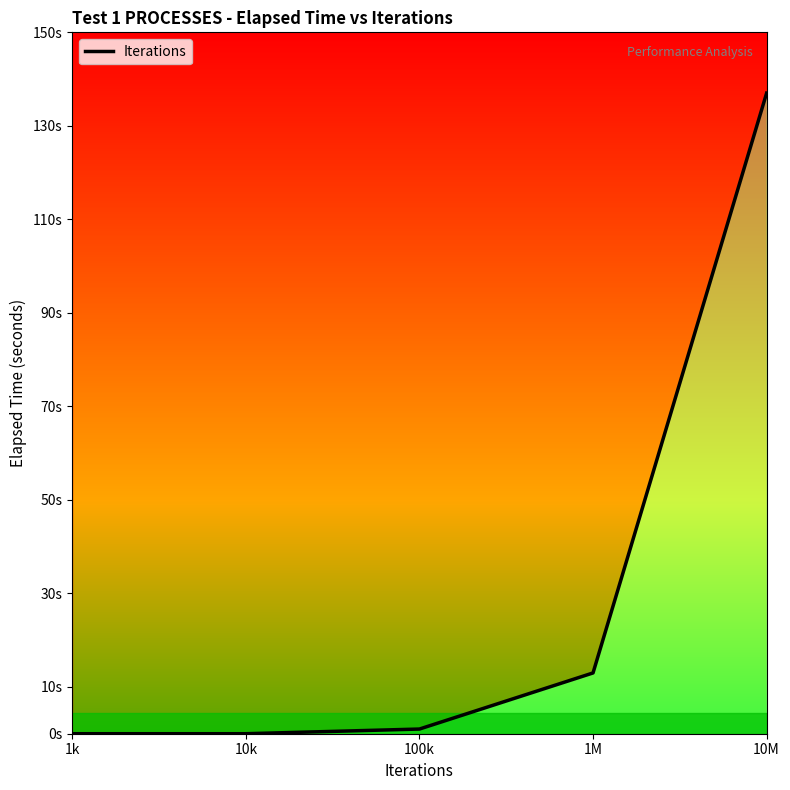

Rank the categories by value from lowest to highest.

1k, 10k, 100k, 1M, 10M